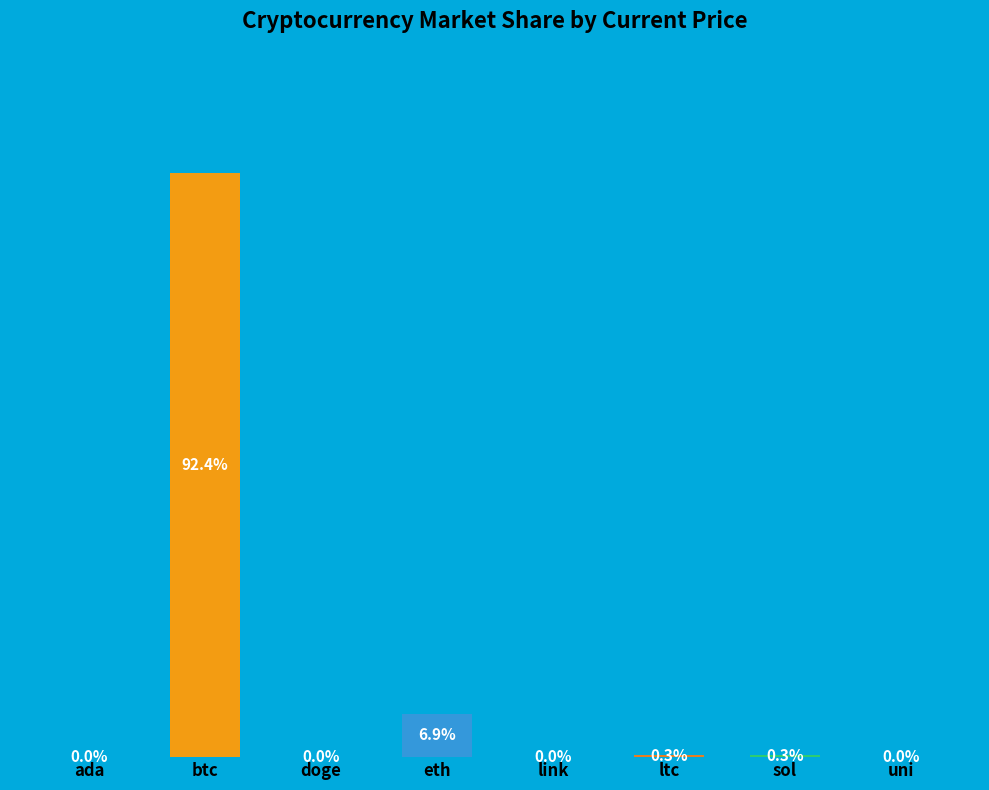

Which label corresponds to the largest value in the chart?

btc